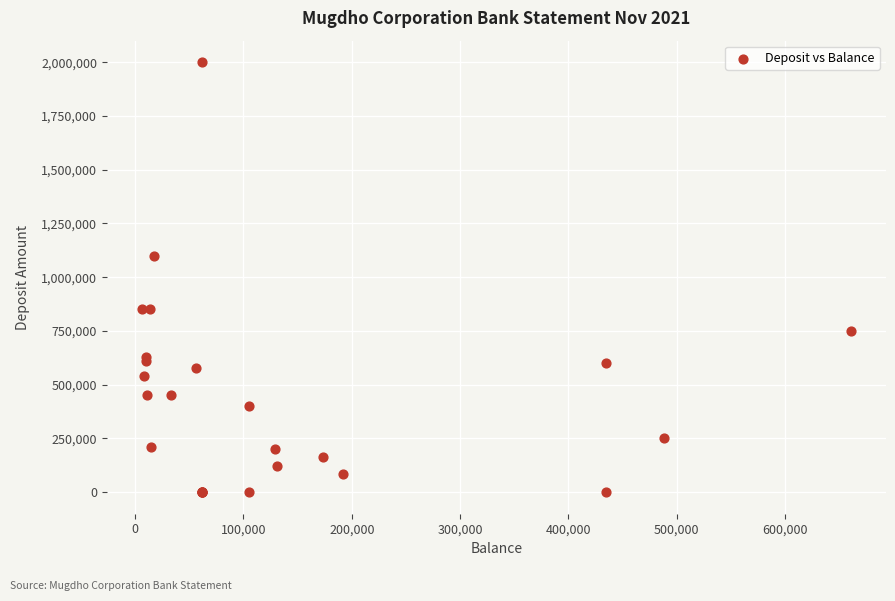

What Y value in the scatter plot is closest to 1000000?

1100000